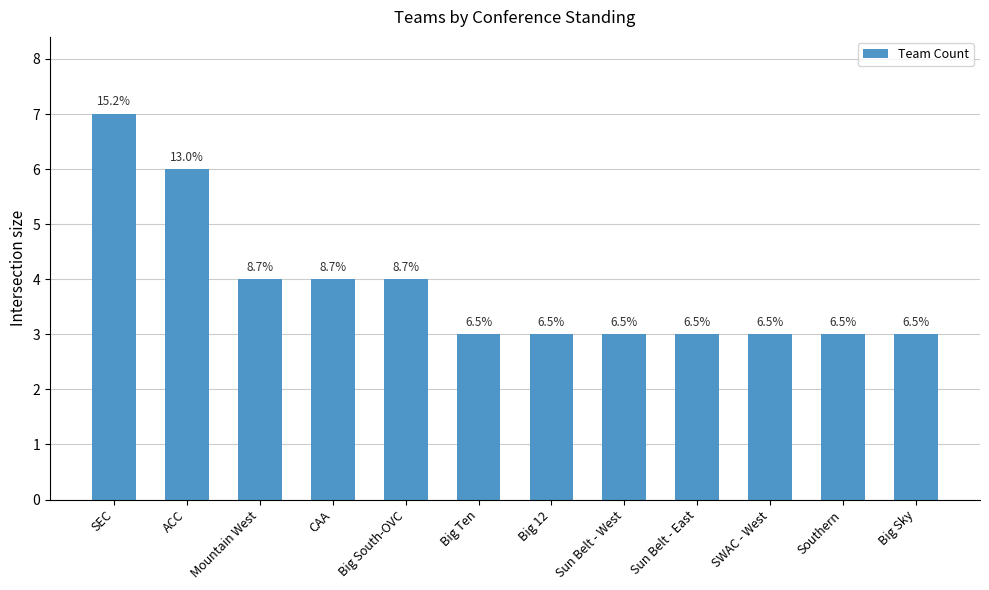

Does the chart contain any negative values?

No